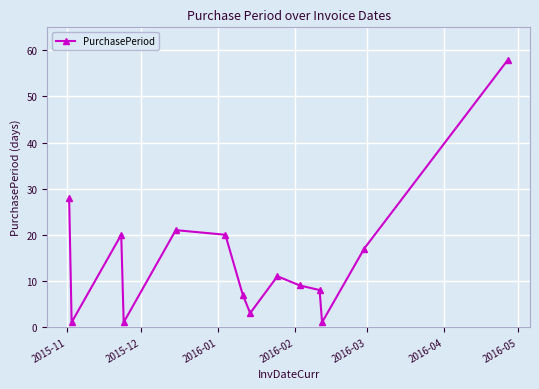

True or false: there are more than 1 points higher than both neighbors.

True